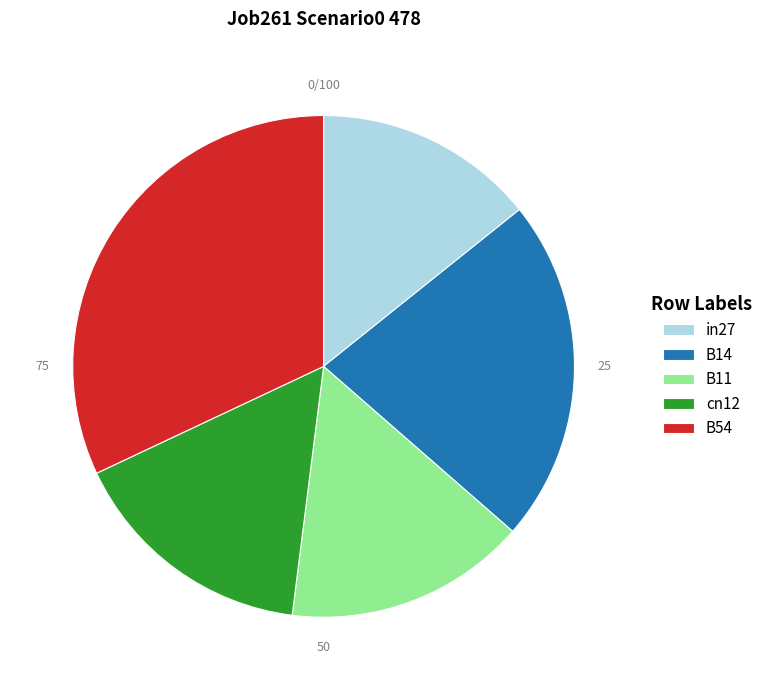

What is the ratio of the value at cn12 to the value at B54?

0.5